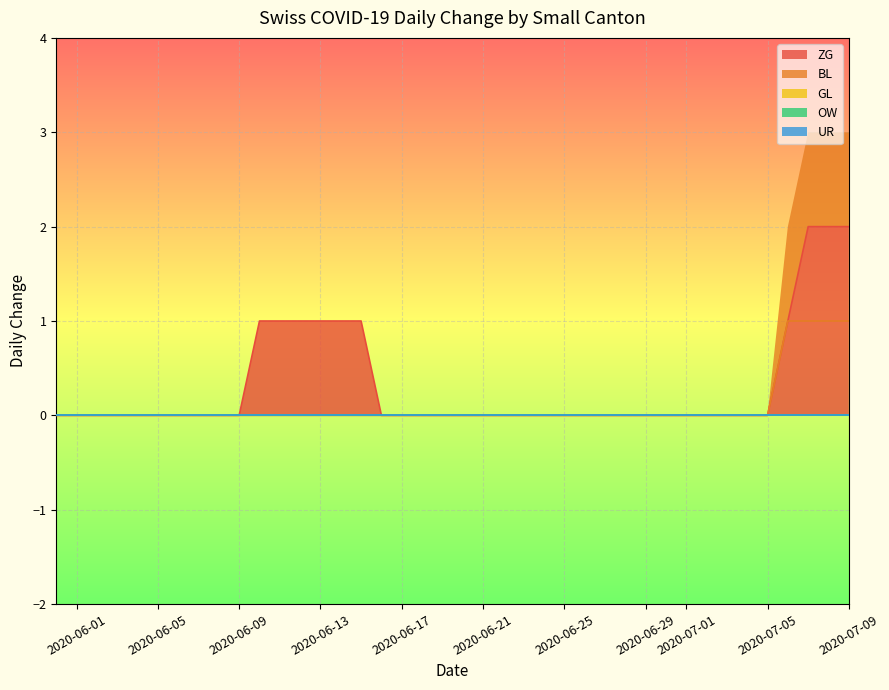

What is the sum of all ZG values?

13